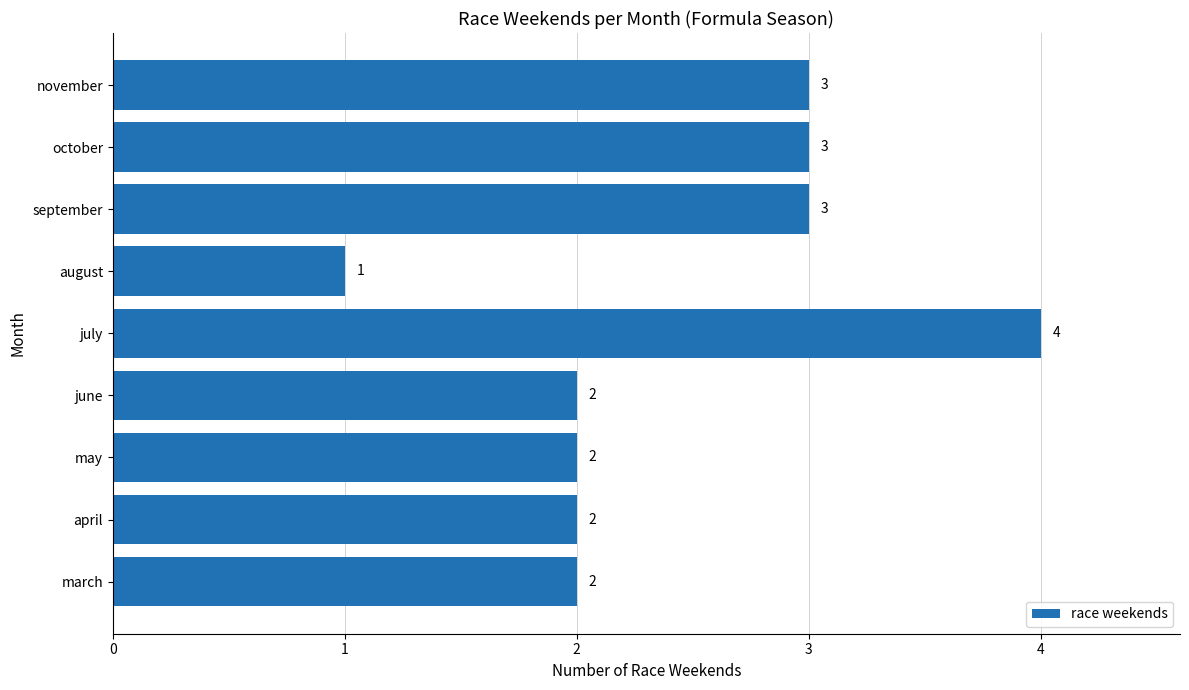

What is the minimum value shown in the chart?

1